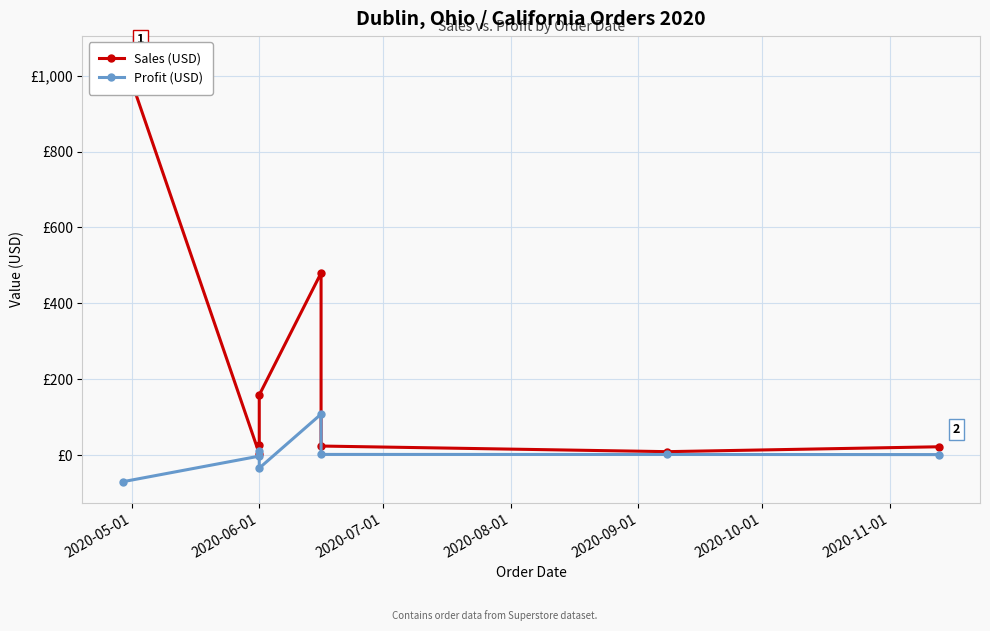

What is the label of the 6th point from the left?

2020-10-01